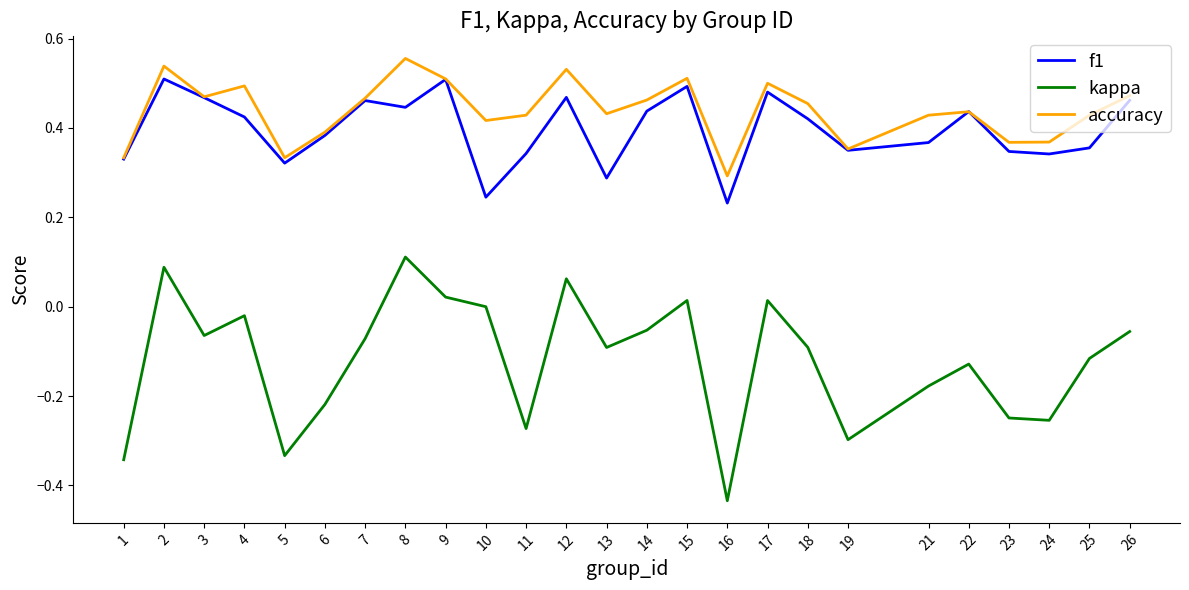

At which category does the chart reach its minimum across all series?

16